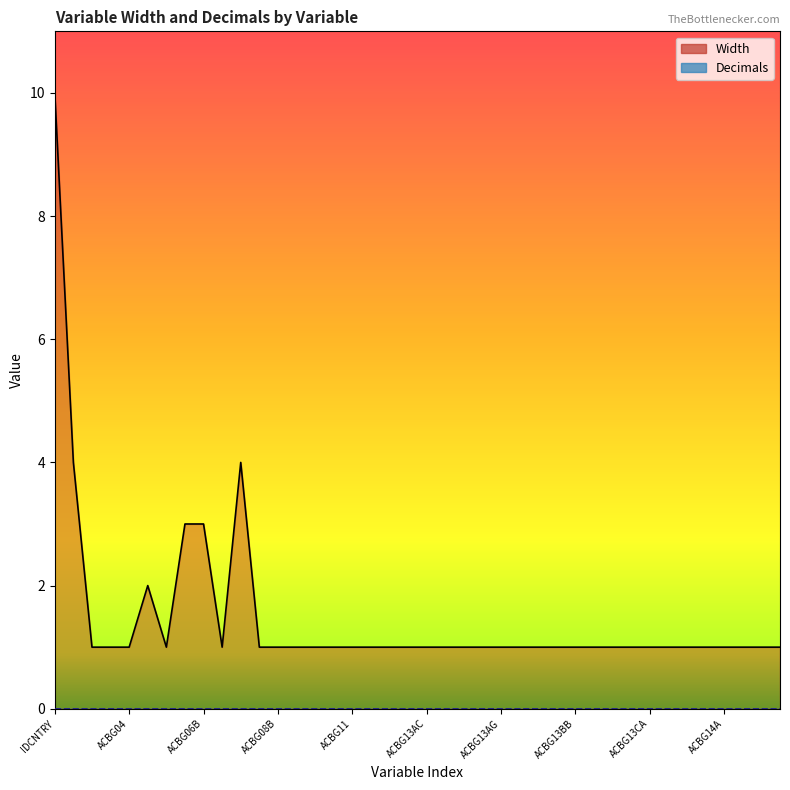

True or false: Width and Decimals intersect in this chart.

False